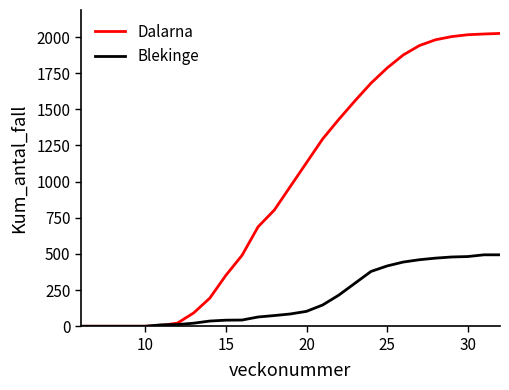

What is the maximum value for Dalarna?

2025